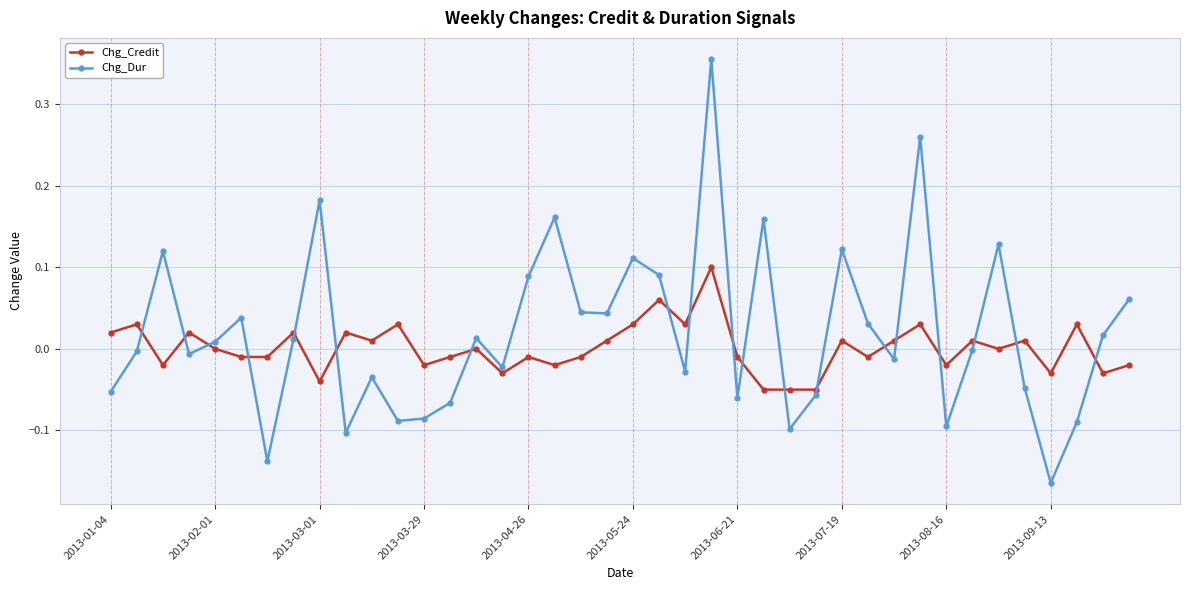

True or false: Chg_Dur and Chg_Credit cross at least once.

True